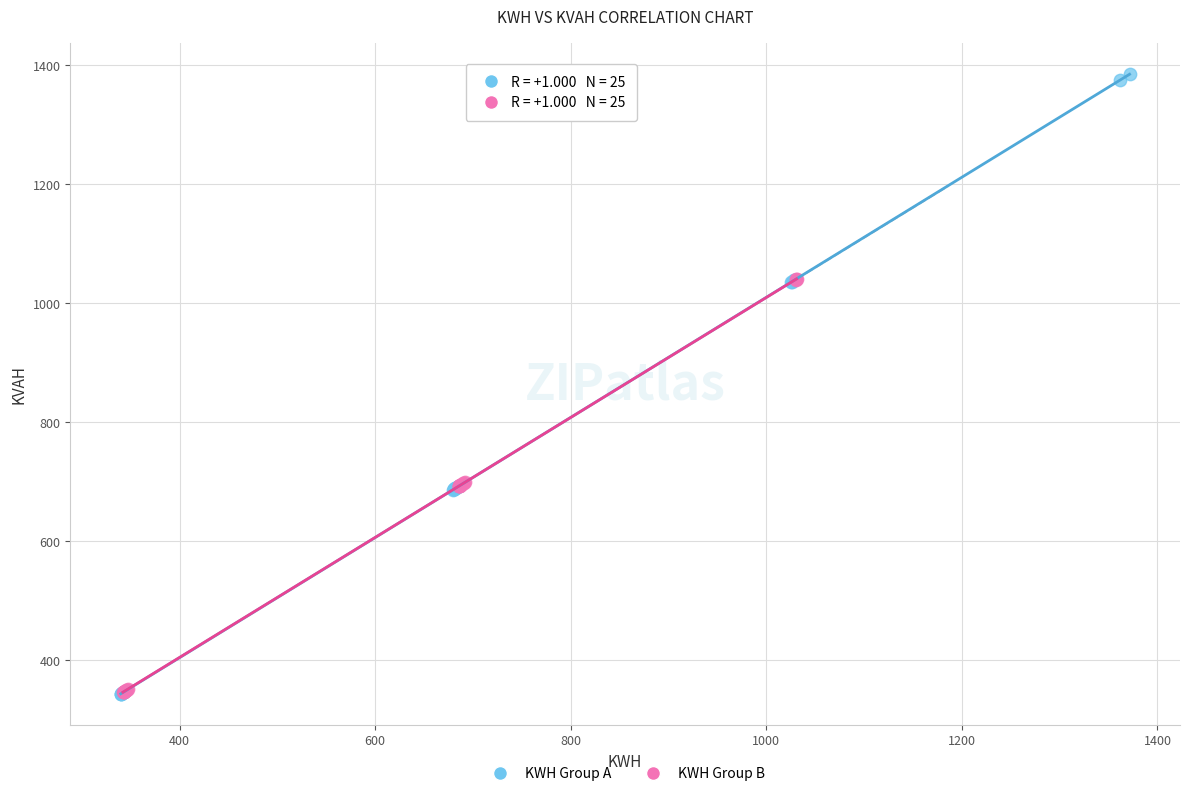

Which series reaches the maximum Y coordinate?

KWH Group A